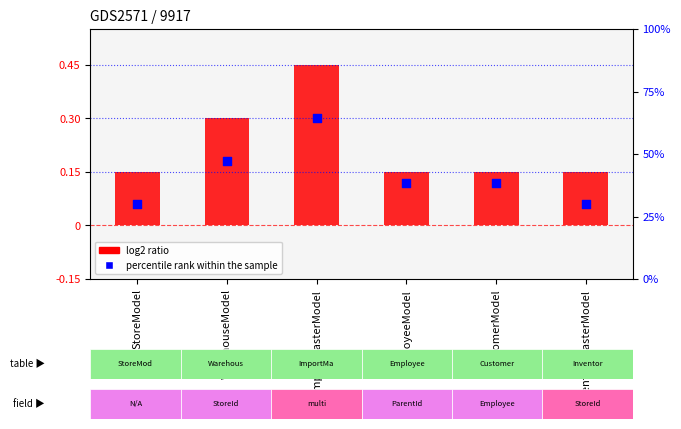

Is the value of log2 ratio at WarehouseModel greater than the value of percentile rank within the sample at StoreModel?

Yes